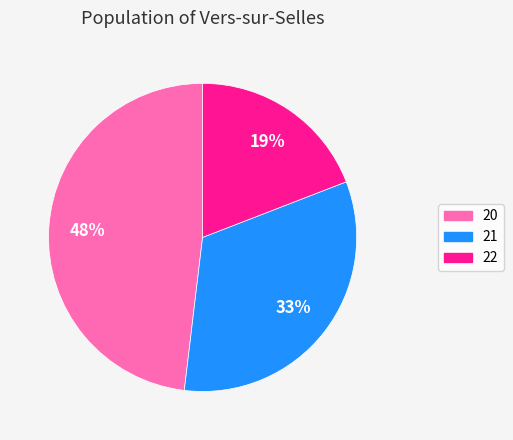

What percentage is the 21 slice, to the nearest percent?

33%